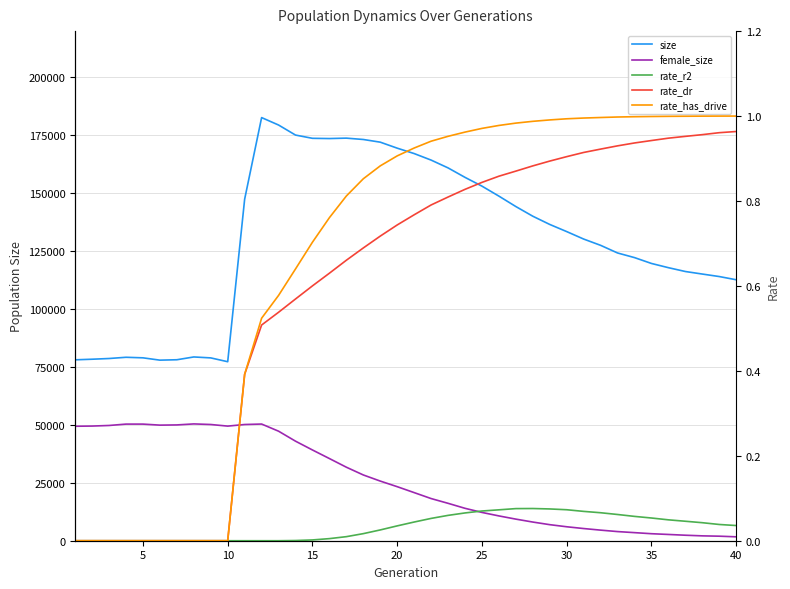

What are all the series names shown in the legend?

size, female_size, rate_r2, rate_dr, rate_has_drive